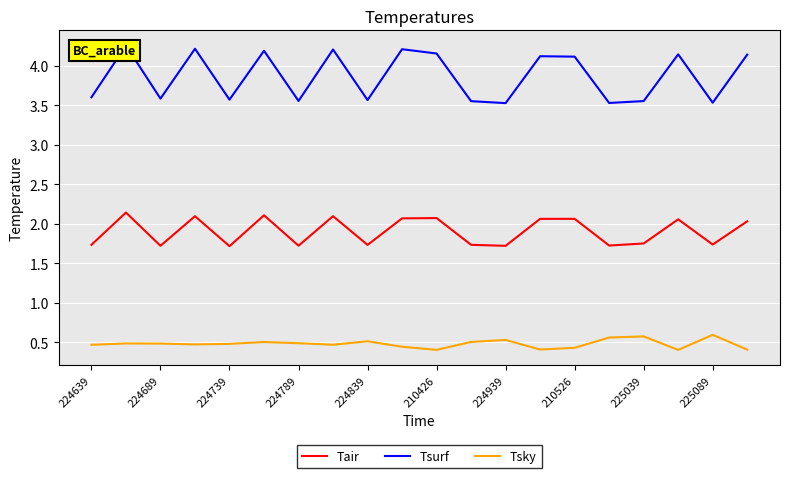

Reading left to right, transcribe all the data shown in this chart.

Tair: 1.7	2.1	1.7	2.1	1.7	2.1	1.7	2.1	1.7	2.1	2.1	1.7	1.7	2.1	2.1	1.7	1.8	2.1	1.7	2.0
Tsurf: 3.6	4.3	3.6	4.2	3.6	4.2	3.6	4.2	3.6	4.2	4.2	3.6	3.5	4.1	4.1	3.5	3.6	4.1	3.5	4.1
Tsky: 0.5	0.5	0.5	0.5	0.5	0.5	0.5	0.5	0.5	0.4	0.4	0.5	0.5	0.4	0.4	0.6	0.6	0.4	0.6	0.4